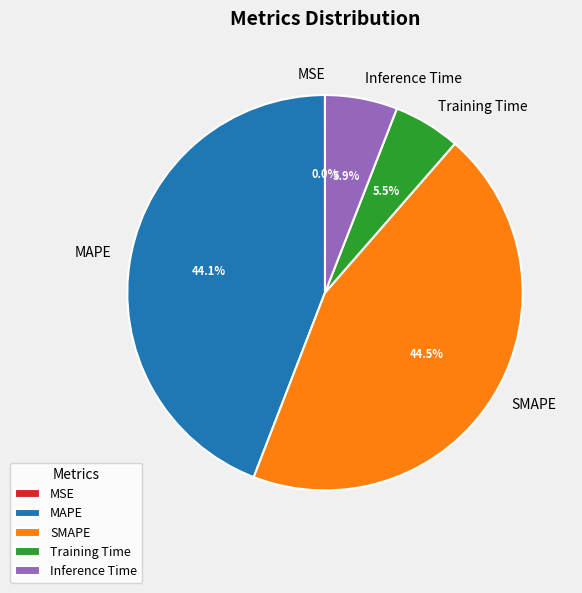

To the nearest percent, what is the difference between the largest and smallest slice percentages?

44%